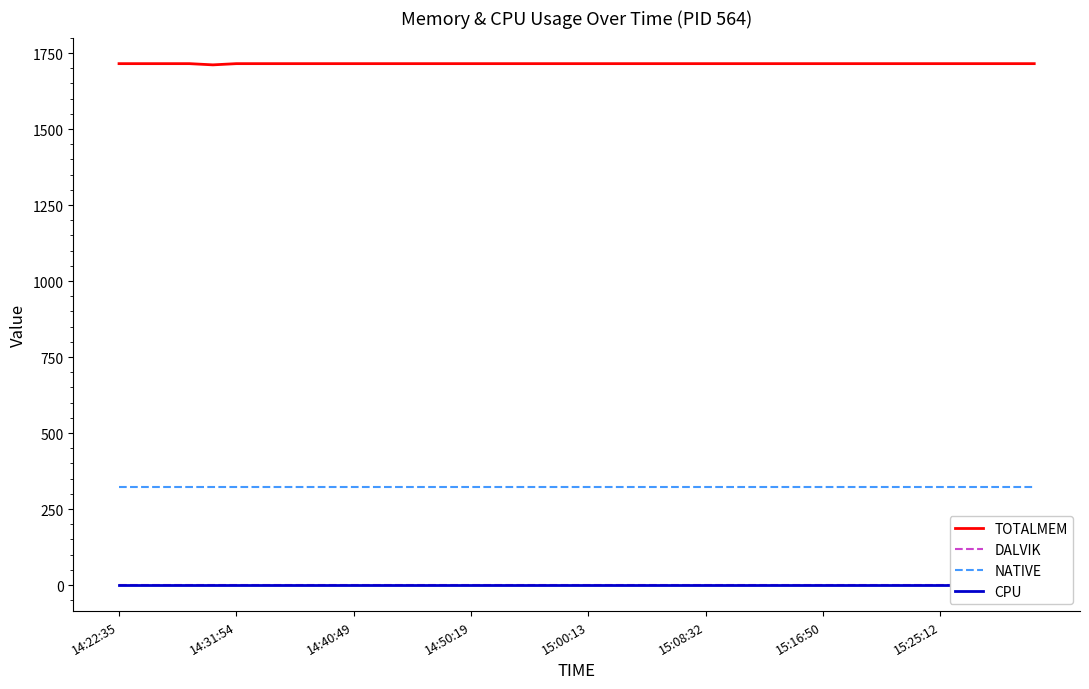

What is the approximate value of TOTALMEM at 14:40:49?

1715